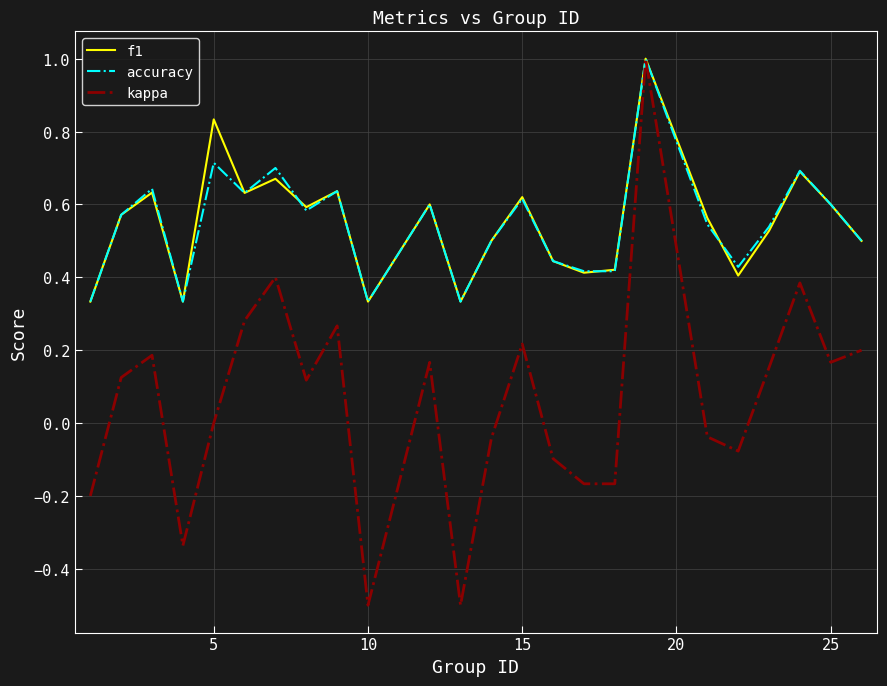

Count the f1 values in the range 0 to 1.

24